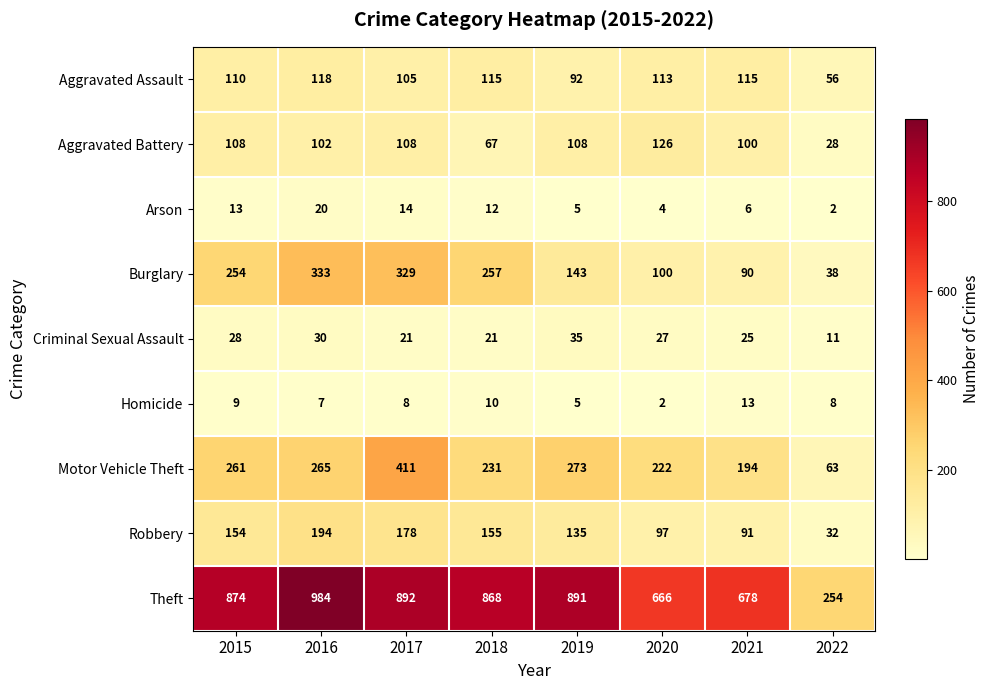

What is the difference between the second highest and minimum values in the Robbery series?

146